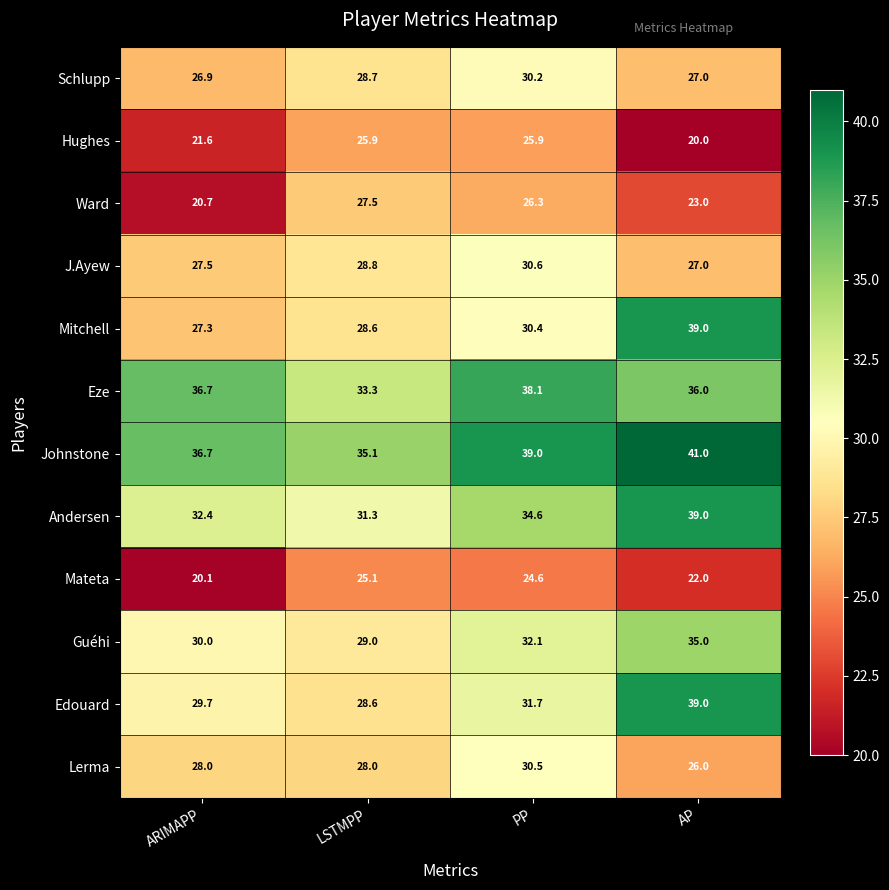

Which series has the largest total across all categories?

Johnstone